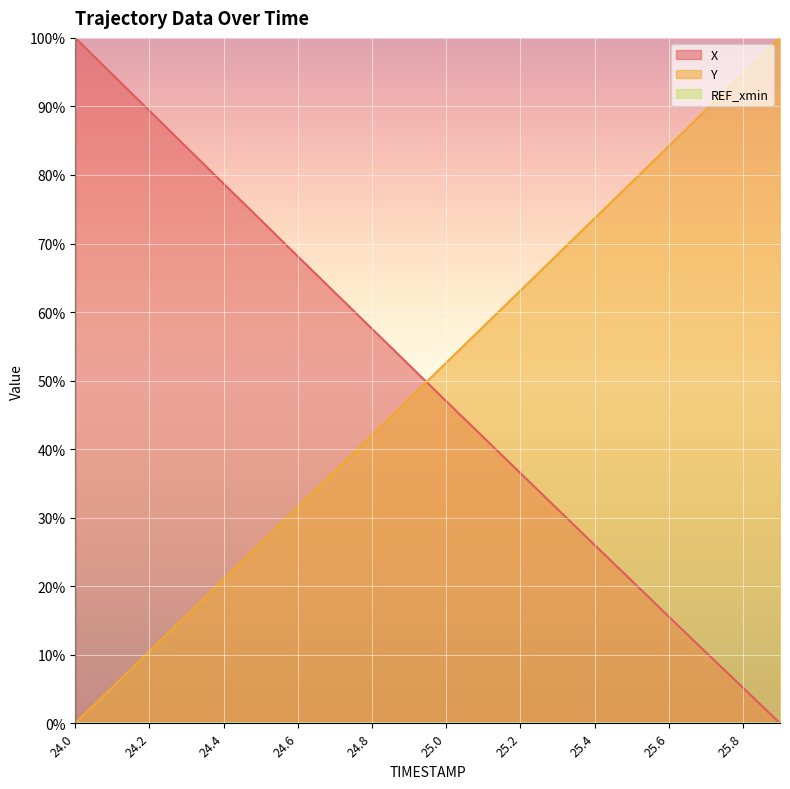

Reading right to left, extract all data points from this chart.

X: 25.9=0.0	25.8=5.2	25.7=10.4	25.6=15.6	25.5=20.8	25.4=26.0	25.3=31.3	25.2=36.5	25.1=41.8	25.0=47.0	24.9=52.3	24.8=57.6	24.7=62.8	24.6=68.1	24.5=73.4	24.4=78.7	24.3=84.0	24.2=89.4	24.1=94.7	24.0=100.0
Y: 25.9=100.0	25.8=94.7	25.7=89.5	25.6=84.2	25.5=78.9	25.4=73.7	25.3=68.4	25.2=63.1	25.1=57.9	25.0=52.6	24.9=47.3	24.8=42.1	24.7=36.8	24.6=31.6	24.5=26.3	24.4=21.0	24.3=15.8	24.2=10.5	24.1=5.3	24.0=0.0